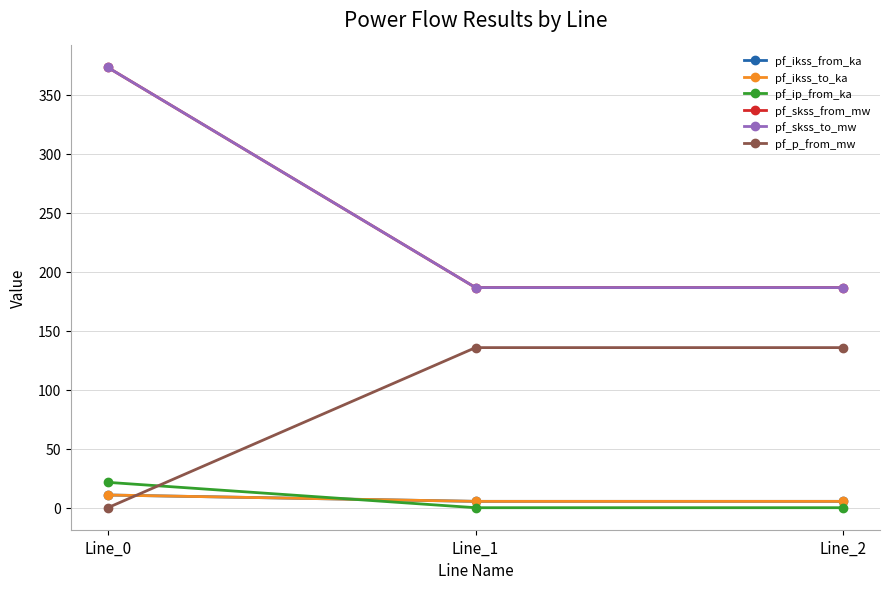

Does the chart display data point markers on the line(s)?

Yes